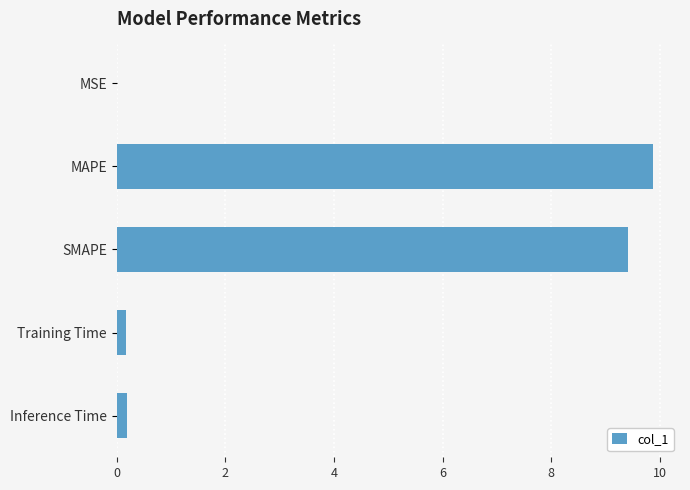

What is the maximum value shown in the chart?

9.9